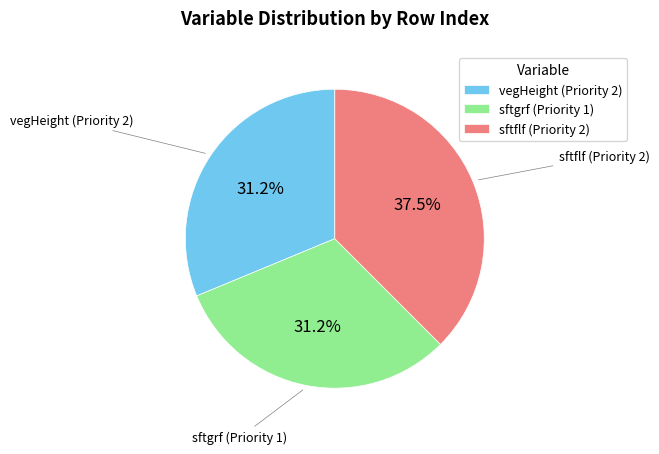

Count the number of slices in the pie.

3